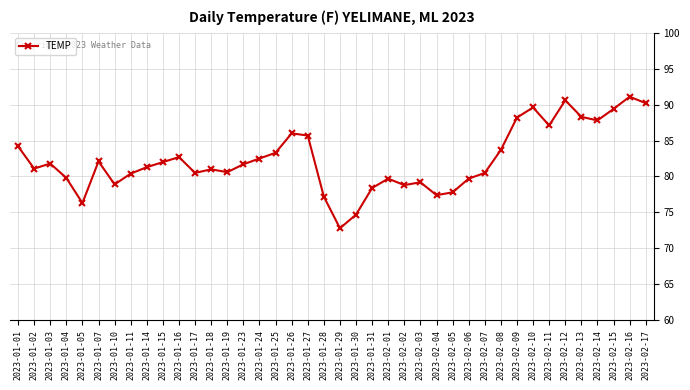

What is the maximum value shown in the chart?

91.1